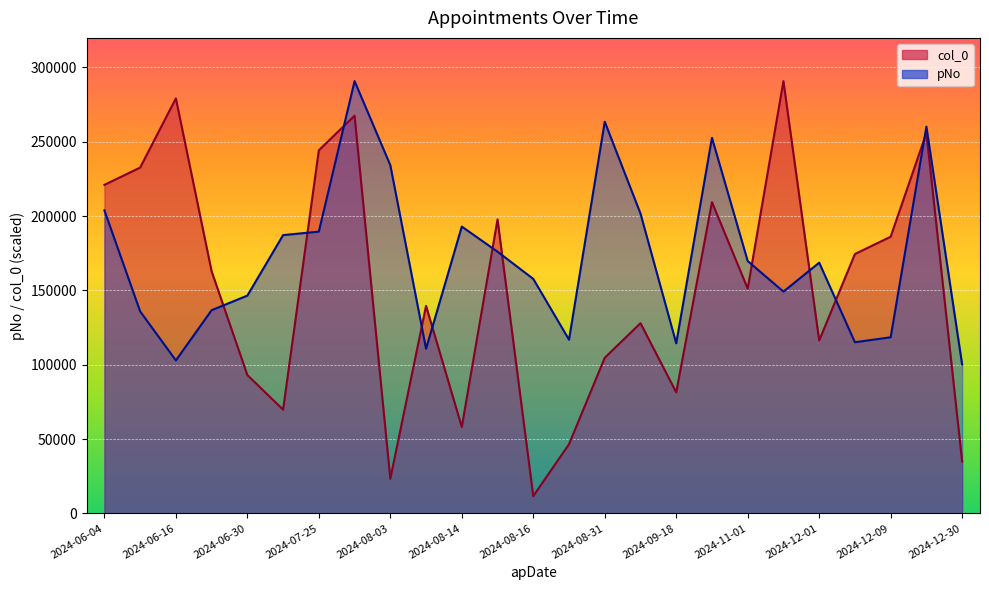

Rank the series at 2024-07-25 from lowest to highest value.

pNo, col_0